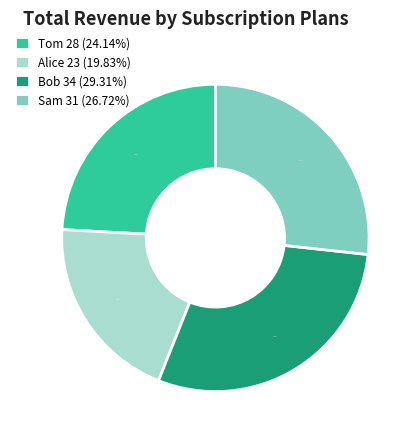

To the nearest percent, what is the average slice percentage?

25%